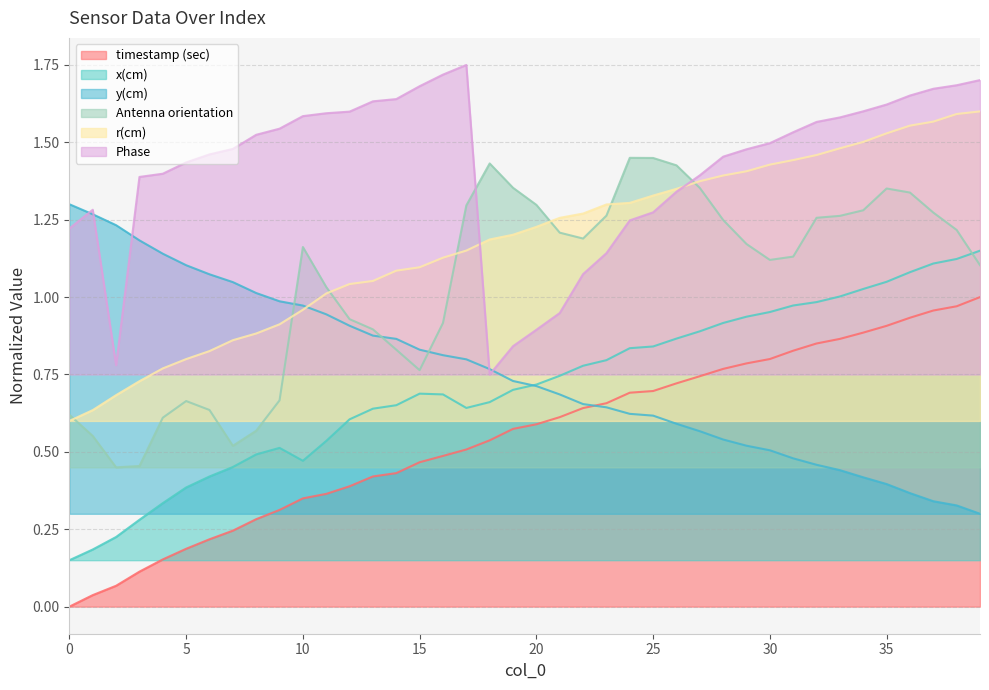

At 1, list the series in order from largest to smallest.

Phase, y(cm), r(cm), Antenna orientation, x(cm), timestamp (sec)